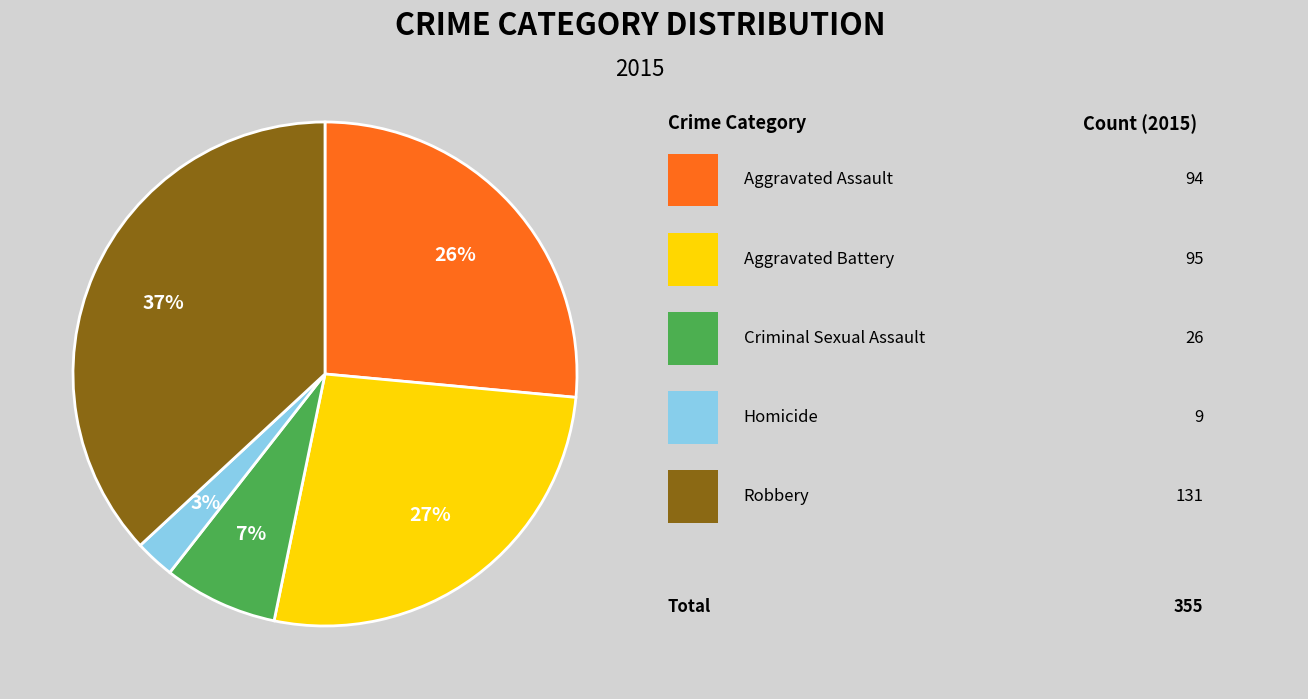

To the nearest percent, what is the average slice percentage?

20%